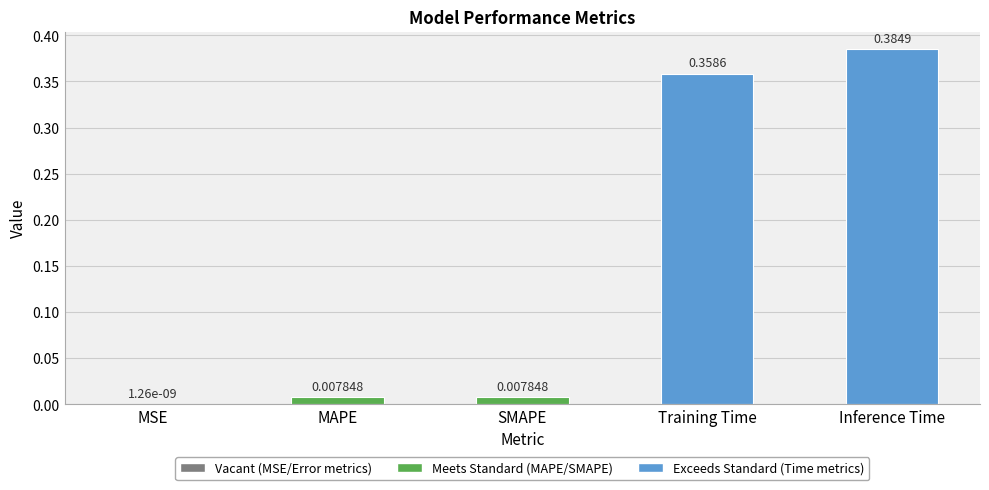

Which has a higher value, MAPE or Inference Time?

Inference Time